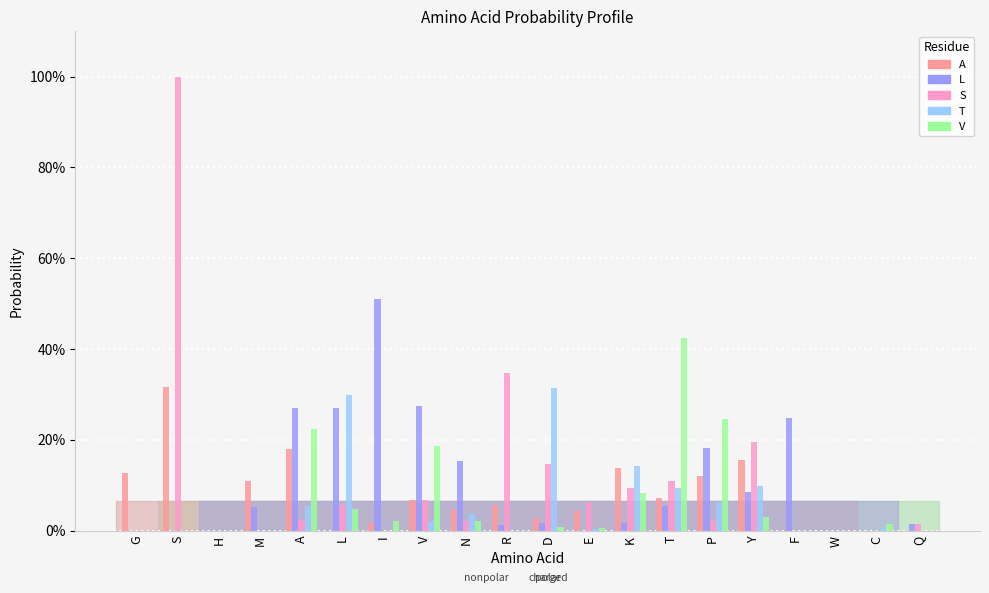

The value of L at D is 0.0. True or false?

True